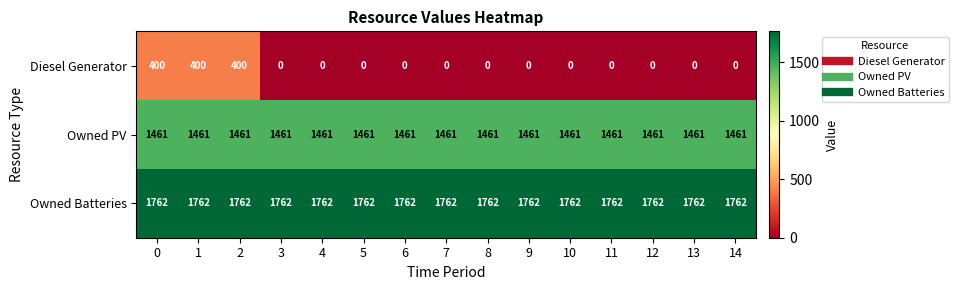

Which series has the largest range (max minus min)?

Diesel Generator